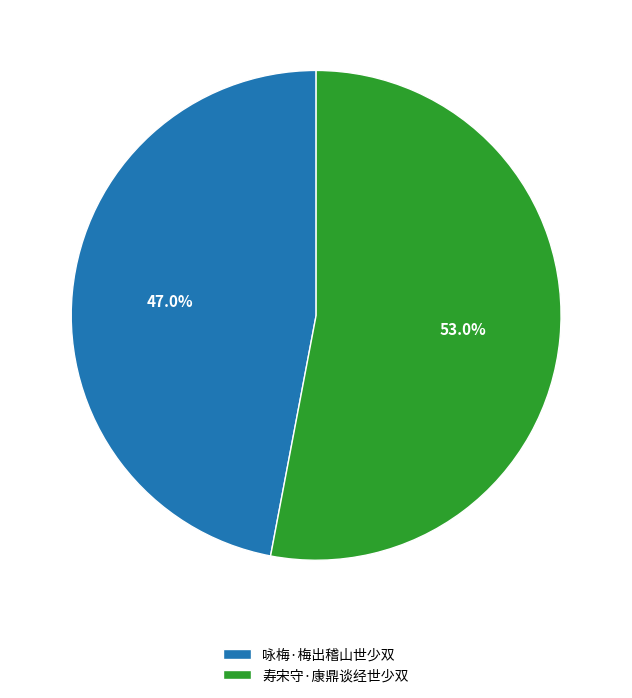

To the nearest percent, what is the combined percentage of 寿宋守·康鼎谈经世少双 and 咏梅·梅出稽山世少双?

100%